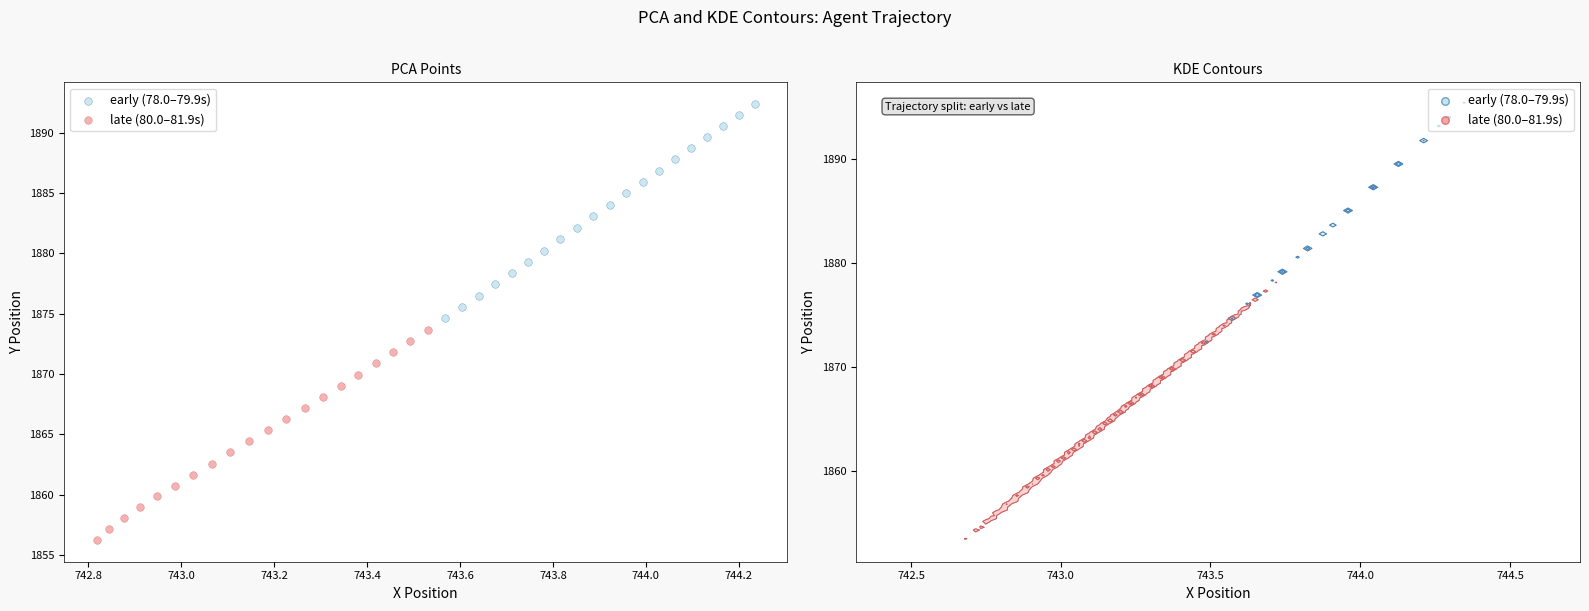

Which series contains the highest Y value?

early (78.0–79.9s)